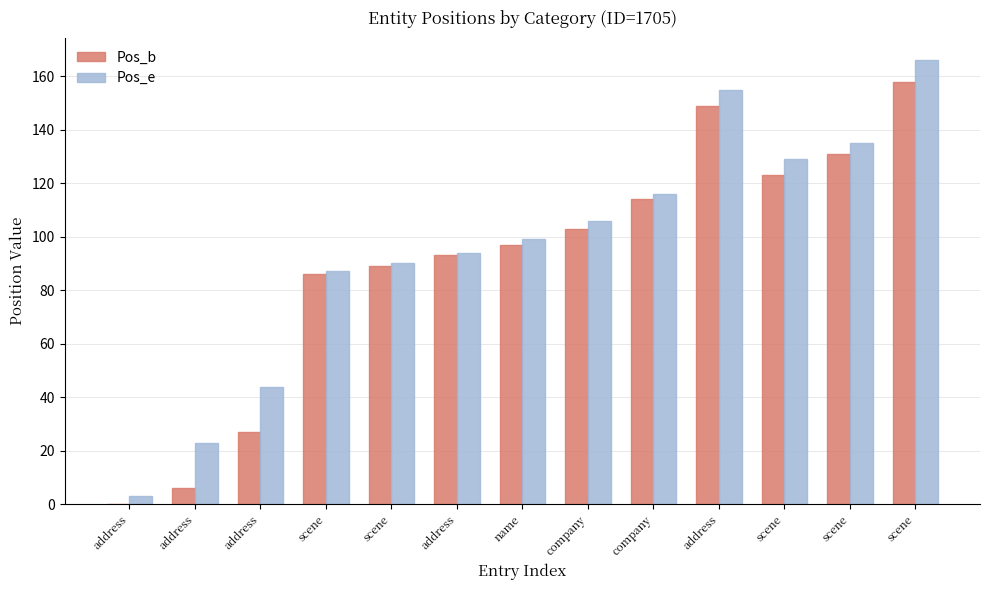

What is the maximum value shown in the chart?

166